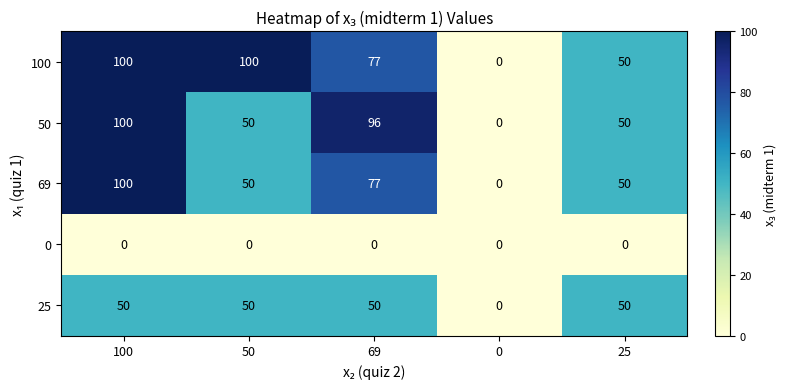

What is the sum of all 25 values?

200